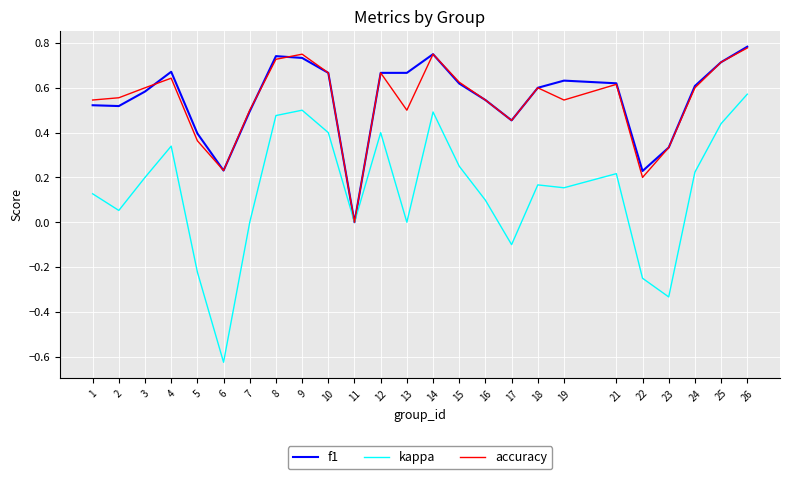

Which category has the lowest value in the accuracy series?

11